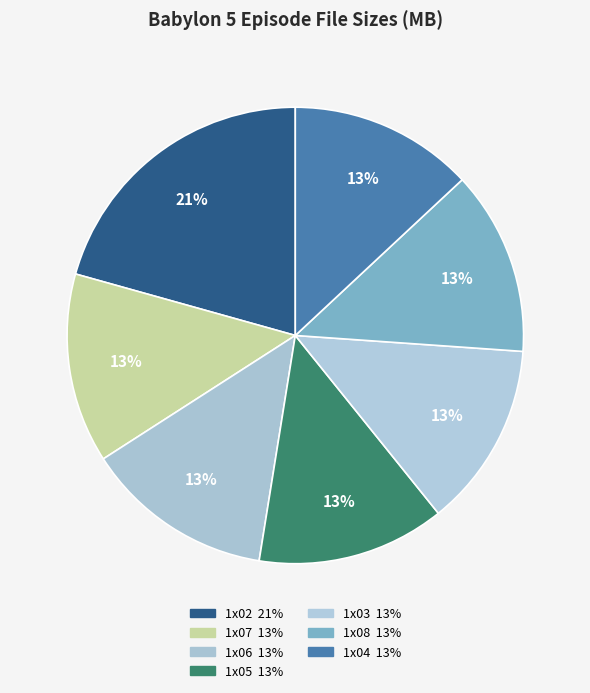

What is the change in value from 1x06 to 1x08?

-8.1